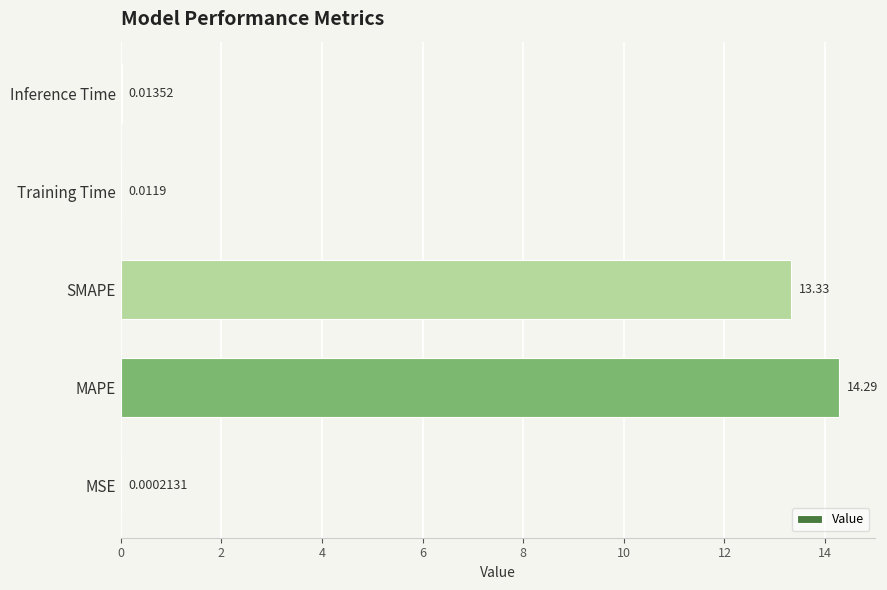

Which label corresponds to the largest value in the chart?

MAPE